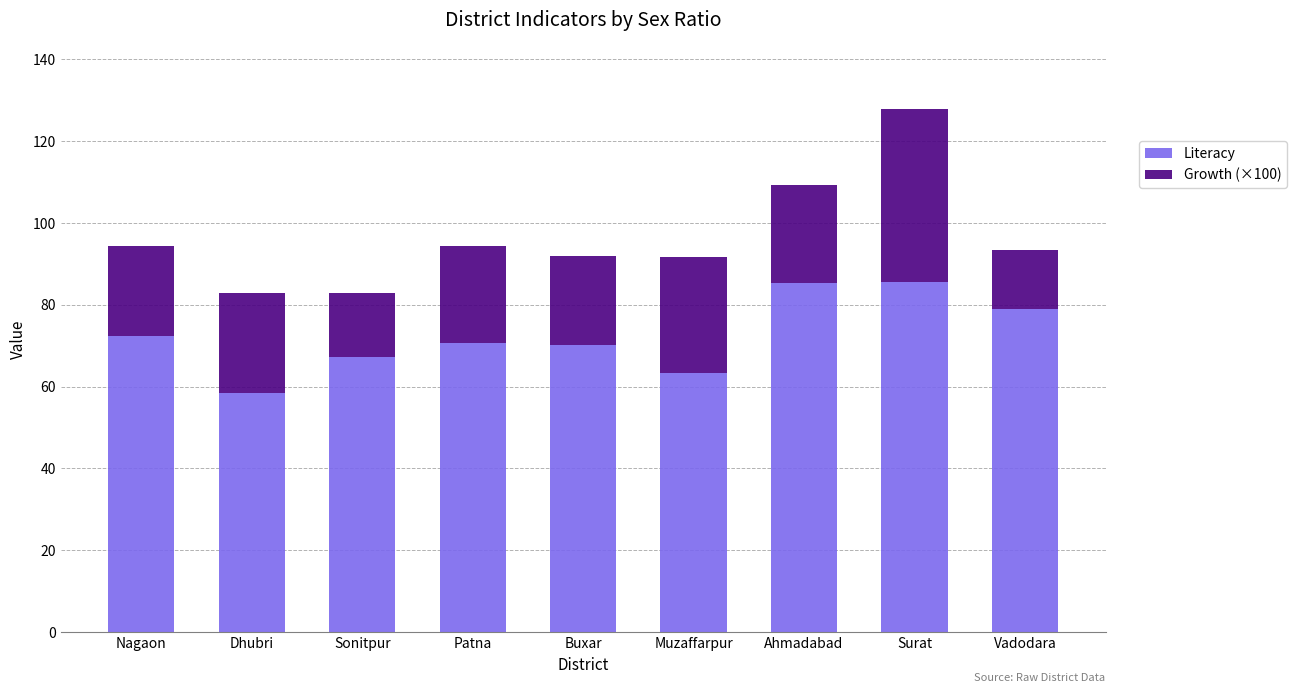

The Literacy series shows 113.4 at Ahmadabad. True or false?

False